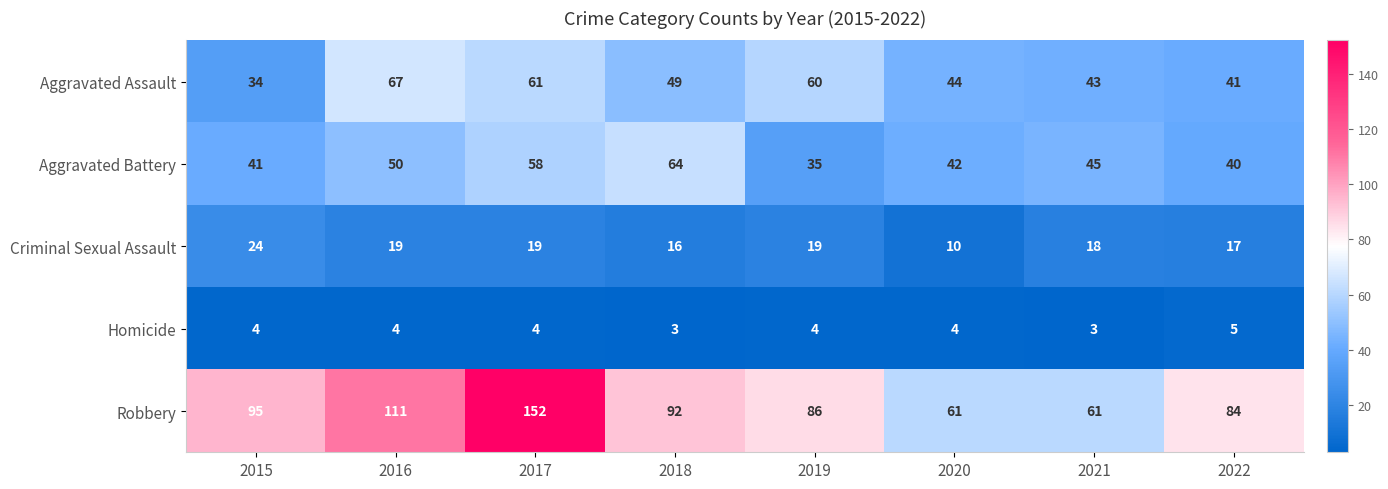

What value does the Criminal Sexual Assault series have at 2022?

17